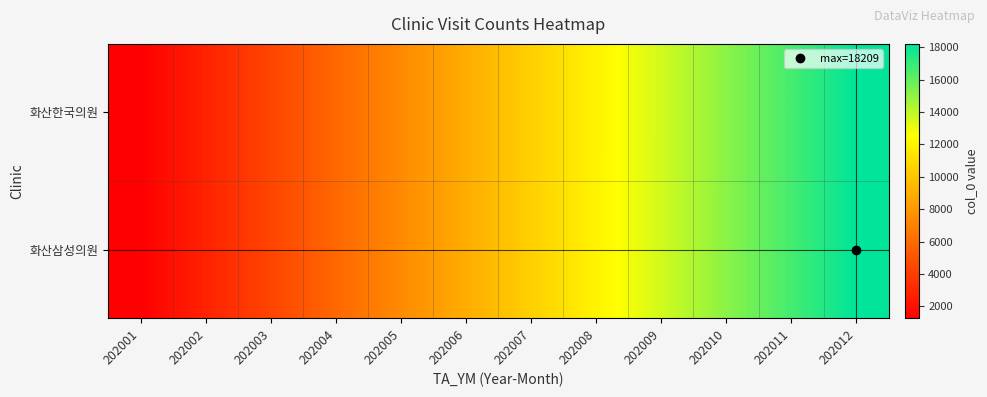

Rank the series at 202003 from lowest to highest value.

화산한국의원, 화산삼성의원